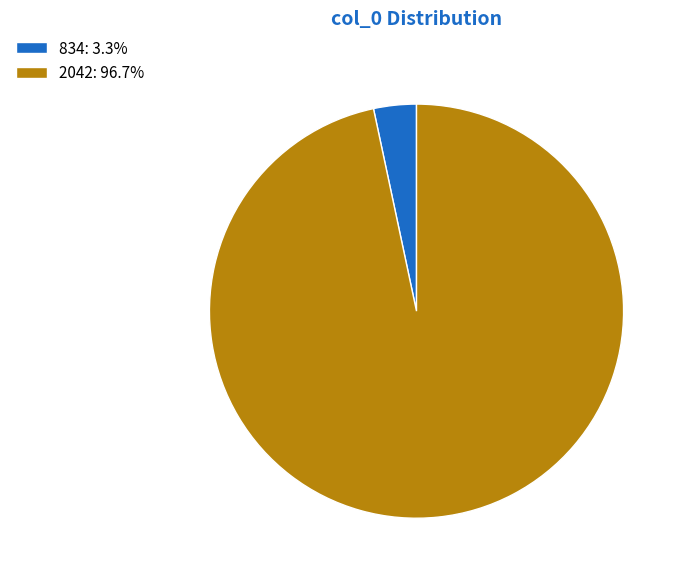

Count the number of slices in the pie.

2